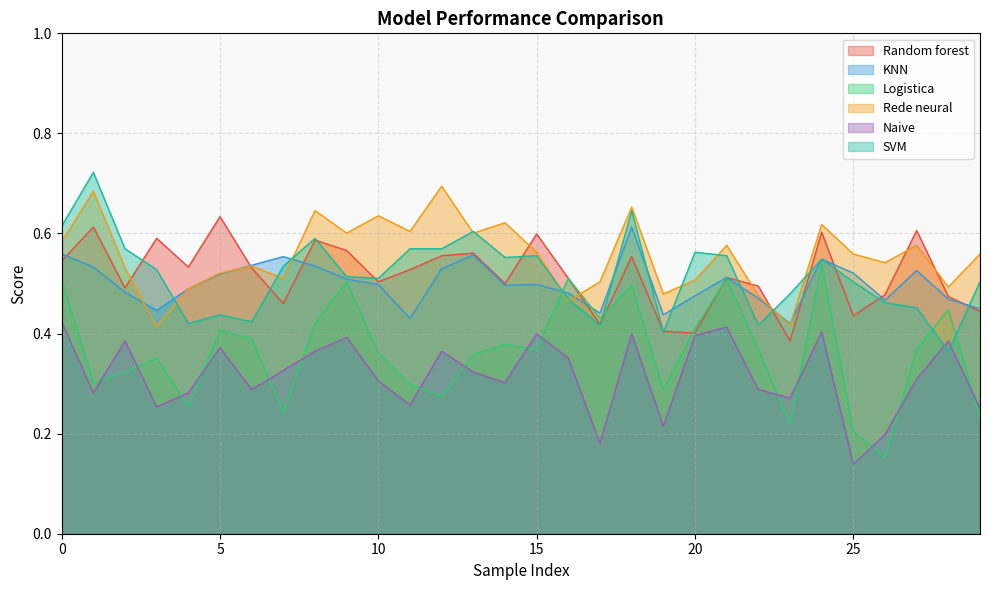

Reading left to right, extract all data points from this chart.

Random forest: 0.5	0.6	0.5	0.6	0.5	0.6	0.5	0.5	0.6	0.6	0.5	0.5	0.6	0.6	0.5	0.6	0.5	0.4	0.6	0.4	0.4	0.5	0.5	0.4	0.6	0.4	0.5	0.6	0.5	0.4
KNN: 0.6	0.5	0.5	0.4	0.5	0.5	0.5	0.6	0.5	0.5	0.5	0.4	0.5	0.6	0.5	0.5	0.5	0.4	0.6	0.4	0.5	0.5	0.5	0.4	0.5	0.5	0.5	0.5	0.5	0.4
Logistica: 0.5	0.3	0.3	0.4	0.3	0.4	0.4	0.2	0.4	0.5	0.4	0.3	0.3	0.4	0.4	0.4	0.5	0.4	0.5	0.3	0.4	0.5	0.4	0.2	0.5	0.2	0.2	0.4	0.4	0.2
Rede neural: 0.6	0.7	0.5	0.4	0.5	0.5	0.5	0.5	0.6	0.6	0.6	0.6	0.7	0.6	0.6	0.6	0.5	0.5	0.7	0.5	0.5	0.6	0.5	0.4	0.6	0.6	0.5	0.6	0.5	0.6
Naive: 0.4	0.3	0.4	0.3	0.3	0.4	0.3	0.3	0.4	0.4	0.3	0.3	0.4	0.3	0.3	0.4	0.4	0.2	0.4	0.2	0.4	0.4	0.3	0.3	0.4	0.1	0.2	0.3	0.4	0.2
SVM: 0.6	0.7	0.6	0.5	0.4	0.4	0.4	0.5	0.6	0.5	0.5	0.6	0.6	0.6	0.6	0.6	0.5	0.4	0.6	0.4	0.6	0.6	0.4	0.5	0.5	0.5	0.5	0.5	0.4	0.5